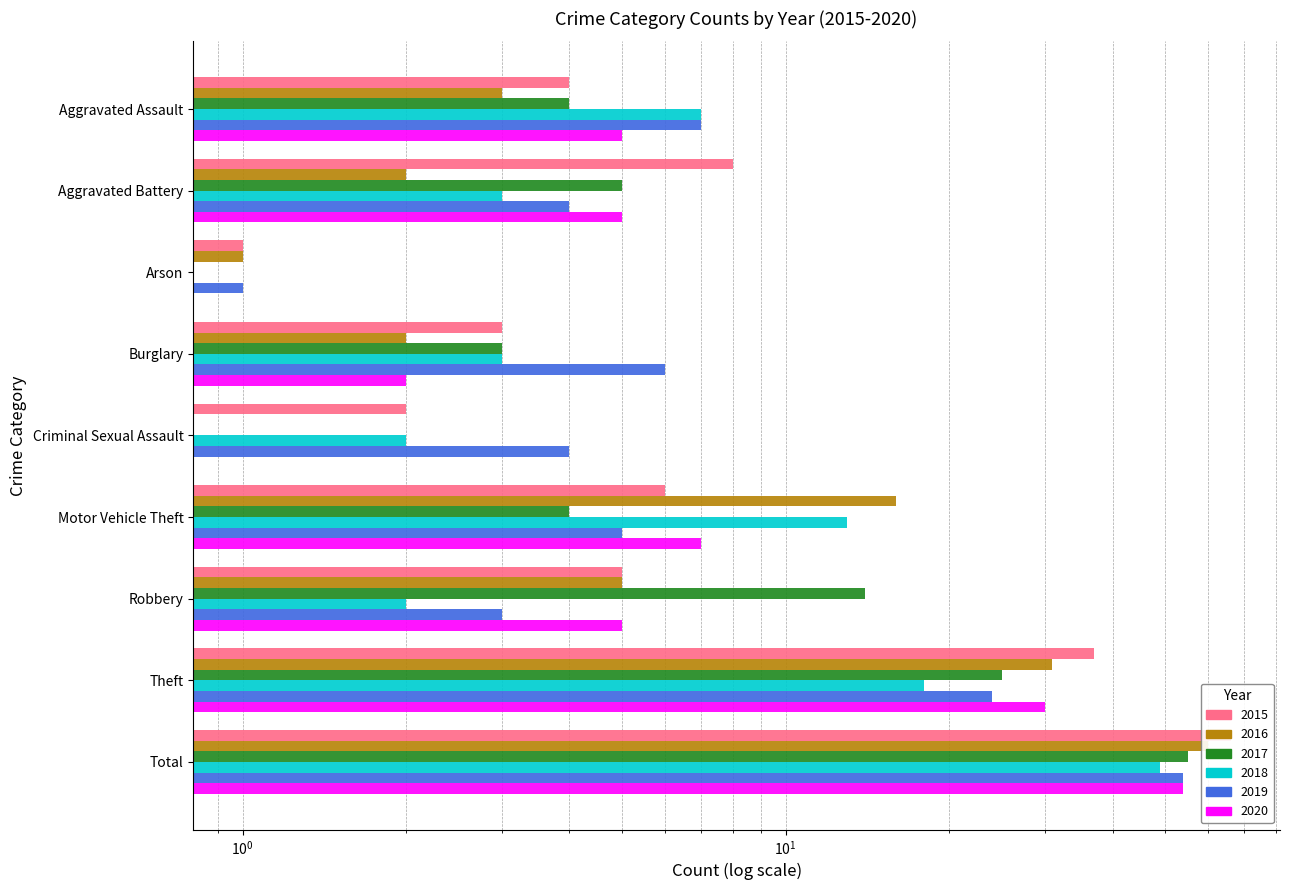

What is the difference between the second highest and second lowest values in the 2020 series?

30